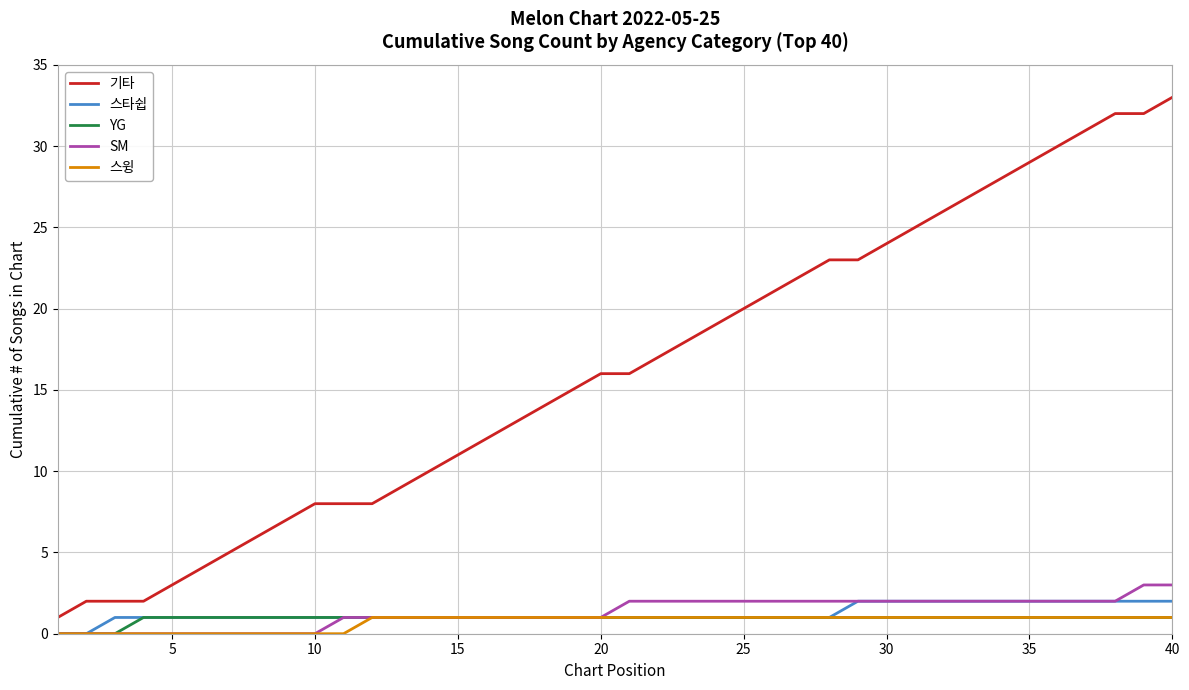

What is the highest value of the 기타 series?

33